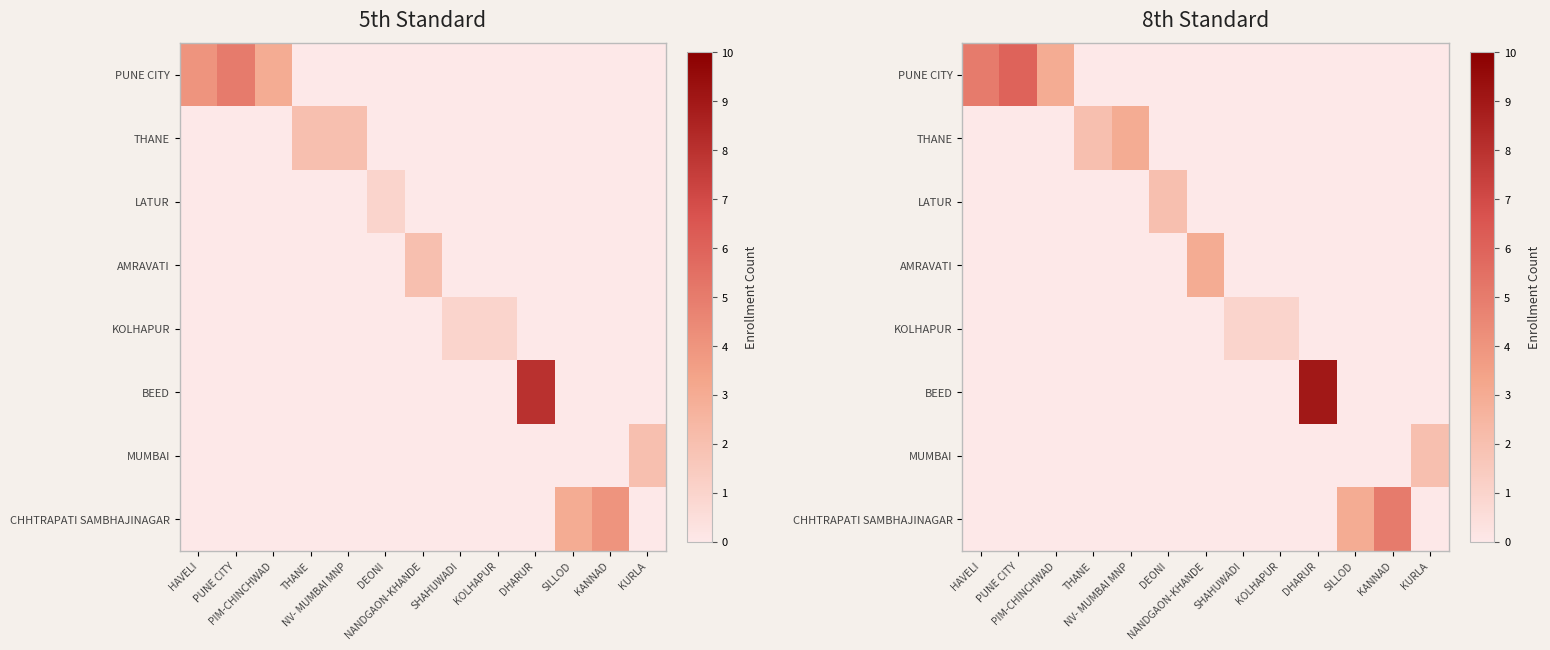

Reading left to right, extract all data points from this chart.

row_0: HAVELI=5	PUNE CITY=6	PIM-CHINCHWAD=3	THANE=0	NV- MUMBAI MNP=0	DEONI=0	NANDGAON-KHANDE=0	SHAHUWADI=0	KOLHAPUR=0	DHARUR=0	SILLOD=0	KANNAD=0	KURLA=0
row_1: HAVELI=0	PUNE CITY=0	PIM-CHINCHWAD=0	THANE=2	NV- MUMBAI MNP=3	DEONI=0	NANDGAON-KHANDE=0	SHAHUWADI=0	KOLHAPUR=0	DHARUR=0	SILLOD=0	KANNAD=0	KURLA=0
row_2: HAVELI=0	PUNE CITY=0	PIM-CHINCHWAD=0	THANE=0	NV- MUMBAI MNP=0	DEONI=2	NANDGAON-KHANDE=0	SHAHUWADI=0	KOLHAPUR=0	DHARUR=0	SILLOD=0	KANNAD=0	KURLA=0
row_3: HAVELI=0	PUNE CITY=0	PIM-CHINCHWAD=0	THANE=0	NV- MUMBAI MNP=0	DEONI=0	NANDGAON-KHANDE=3	SHAHUWADI=0	KOLHAPUR=0	DHARUR=0	SILLOD=0	KANNAD=0	KURLA=0
row_4: HAVELI=0	PUNE CITY=0	PIM-CHINCHWAD=0	THANE=0	NV- MUMBAI MNP=0	DEONI=0	NANDGAON-KHANDE=0	SHAHUWADI=1	KOLHAPUR=1	DHARUR=0	SILLOD=0	KANNAD=0	KURLA=0
row_5: HAVELI=0	PUNE CITY=0	PIM-CHINCHWAD=0	THANE=0	NV- MUMBAI MNP=0	DEONI=0	NANDGAON-KHANDE=0	SHAHUWADI=0	KOLHAPUR=0	DHARUR=9	SILLOD=0	KANNAD=0	KURLA=0
row_6: HAVELI=0	PUNE CITY=0	PIM-CHINCHWAD=0	THANE=0	NV- MUMBAI MNP=0	DEONI=0	NANDGAON-KHANDE=0	SHAHUWADI=0	KOLHAPUR=0	DHARUR=0	SILLOD=0	KANNAD=0	KURLA=2
row_7: HAVELI=0	PUNE CITY=0	PIM-CHINCHWAD=0	THANE=0	NV- MUMBAI MNP=0	DEONI=0	NANDGAON-KHANDE=0	SHAHUWADI=0	KOLHAPUR=0	DHARUR=0	SILLOD=3	KANNAD=5	KURLA=0